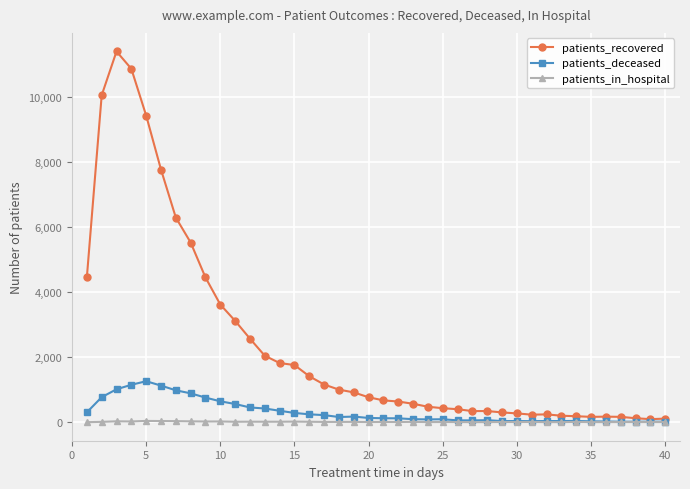

List the series in order of their peak value, lowest first.

patients_in_hospital, patients_deceased, patients_recovered